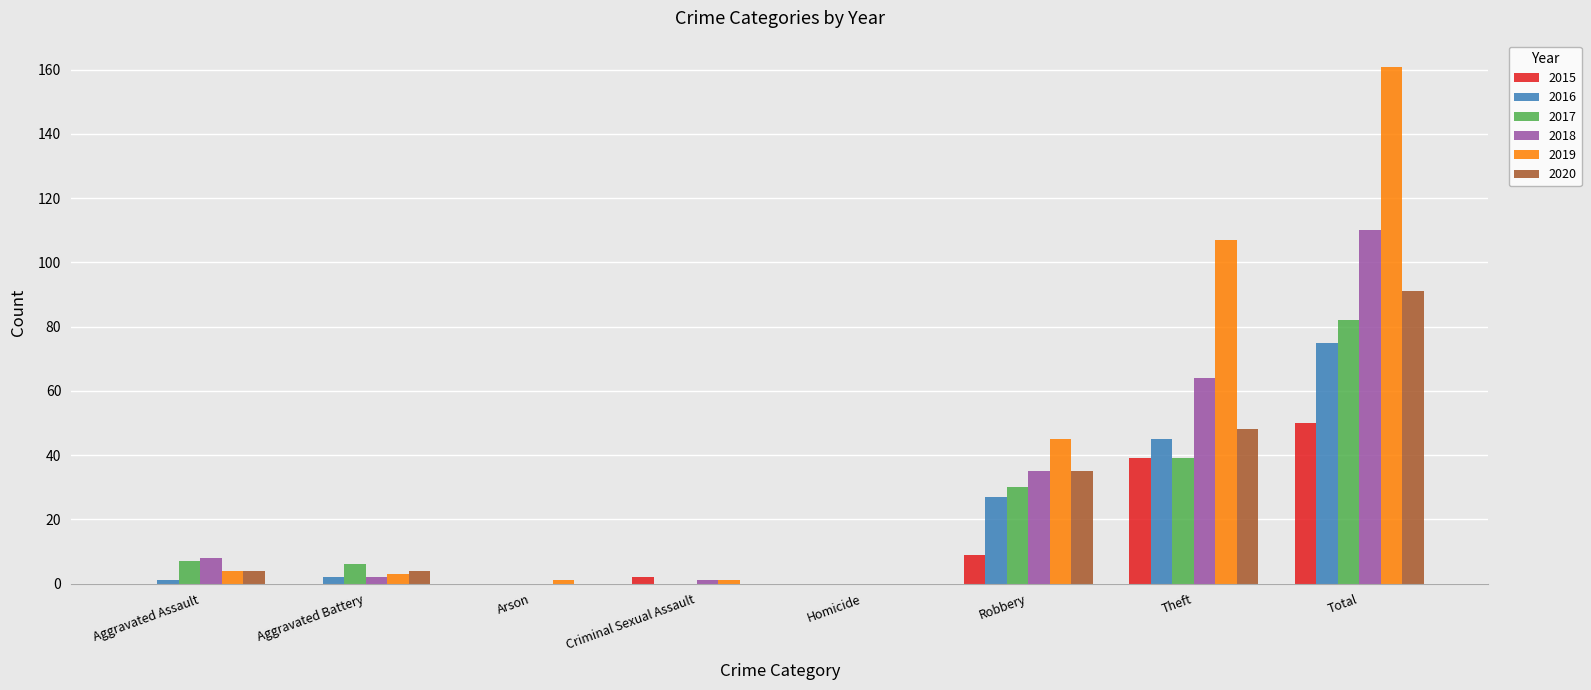

At which label does 2016 reach its peak?

Total